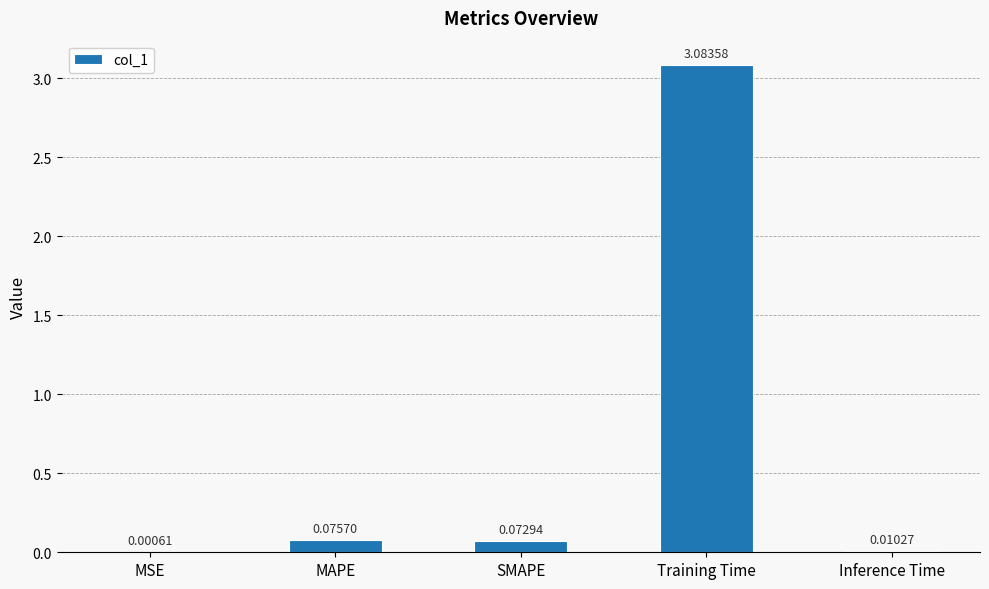

Which label corresponds to the largest value in the chart?

Training Time